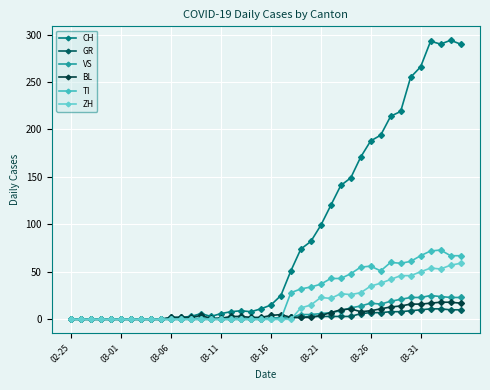

What is the average value of the TI series?

24